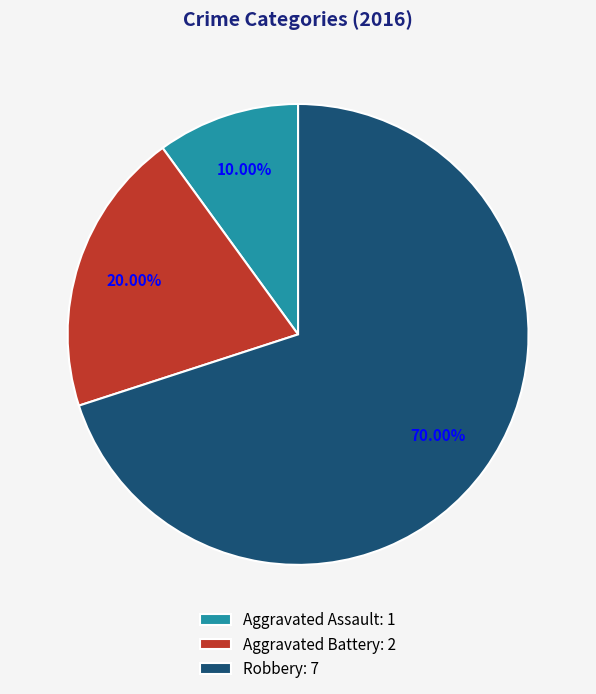

Between Aggravated Battery: 2 and Robbery: 7, which is larger?

Robbery: 7